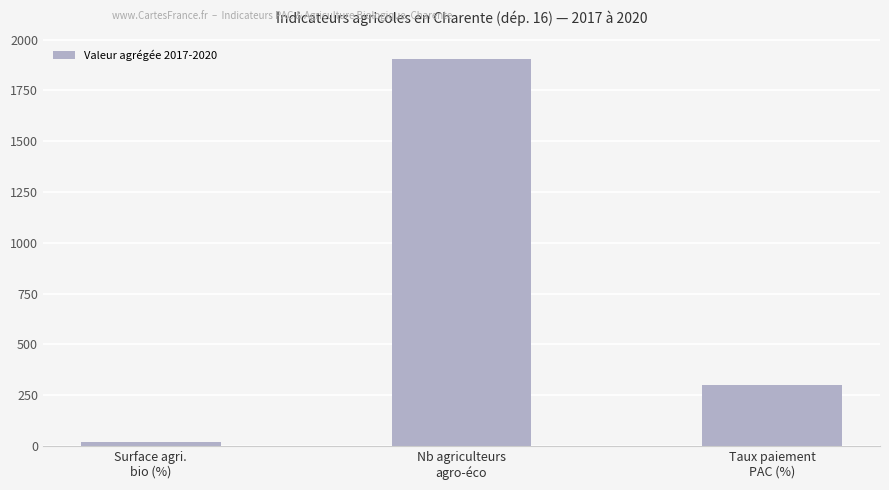

Approximately how many times larger is the value at Taux paiement
PAC (%) compared to Nb agriculteurs
agro-éco?

0.2